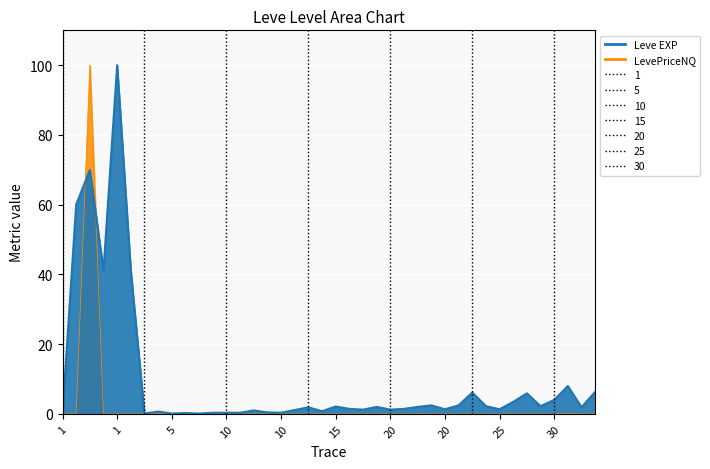

Rank the series at 30 from lowest to highest value.

LevePriceNQ, Leve EXP